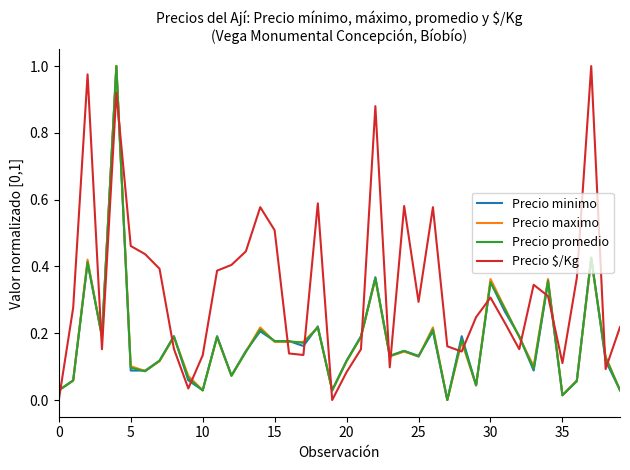

How many series are shown in this chart?

4